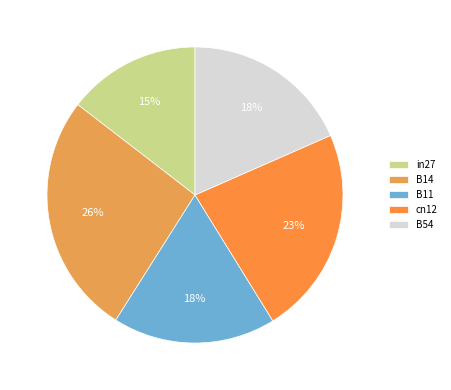

The B11 slice represents 4% of the pie. True or false?

False